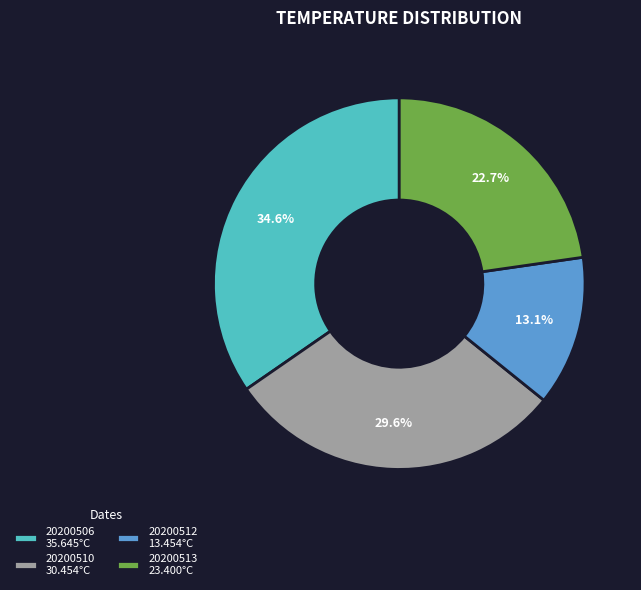

What percentage do 20200510 and 20200506 together represent?

64.2%